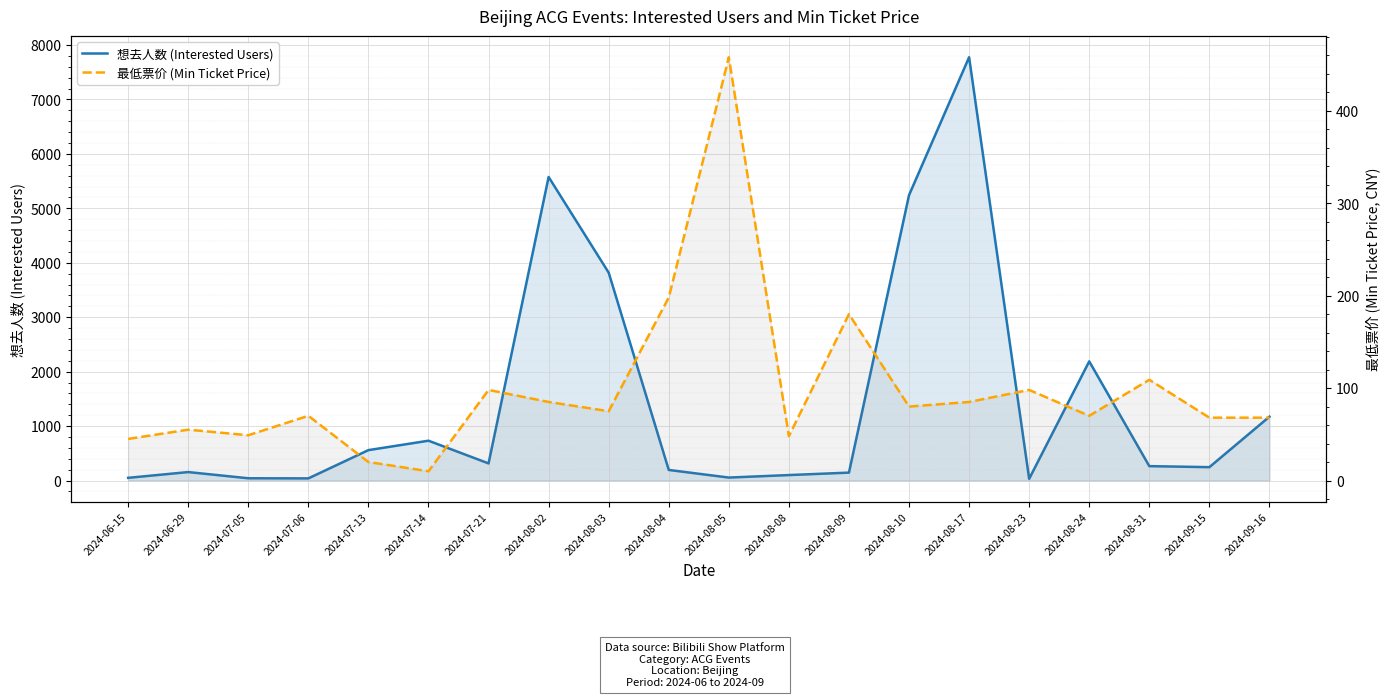

What is the value of the 想去人数 (Interested Users) point at the 3rd from the left?

41